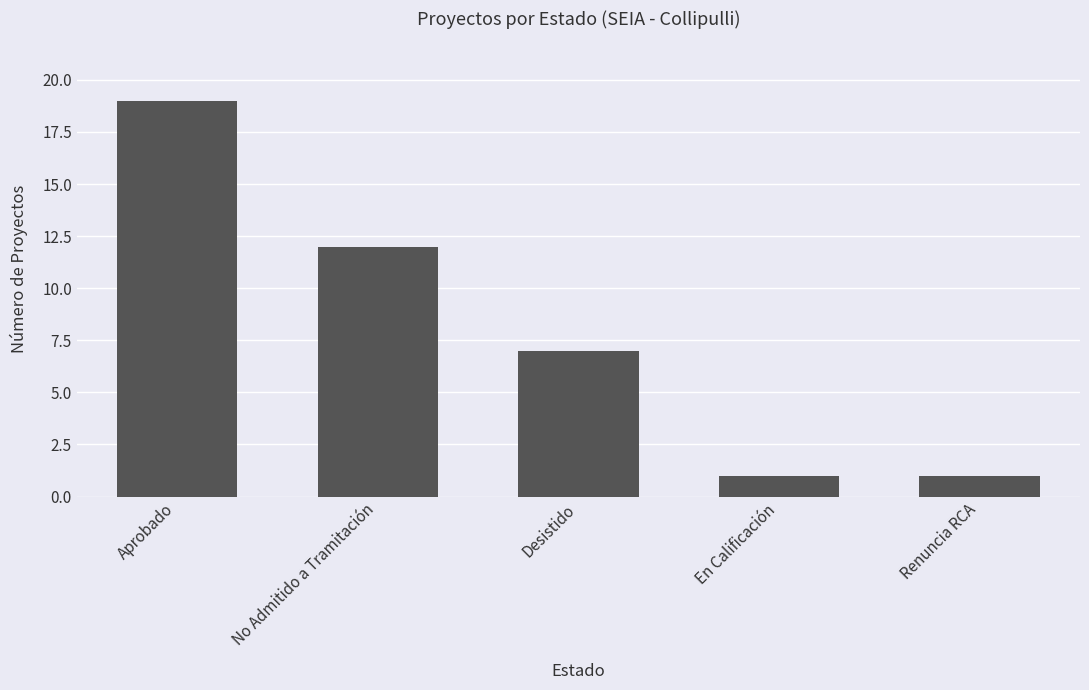

The value at Renuncia RCA is 2. True or false?

False